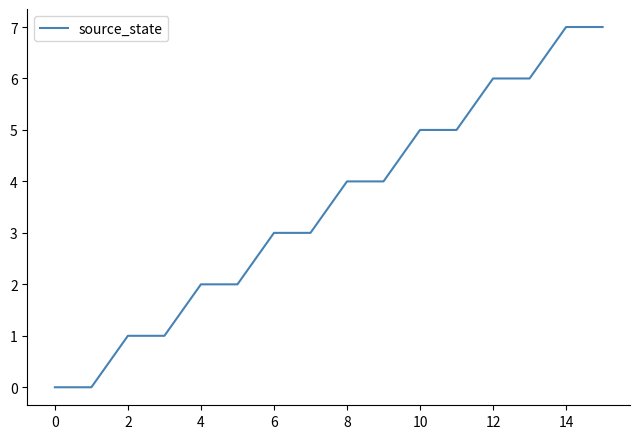

What is the maximum value shown in the chart?

7